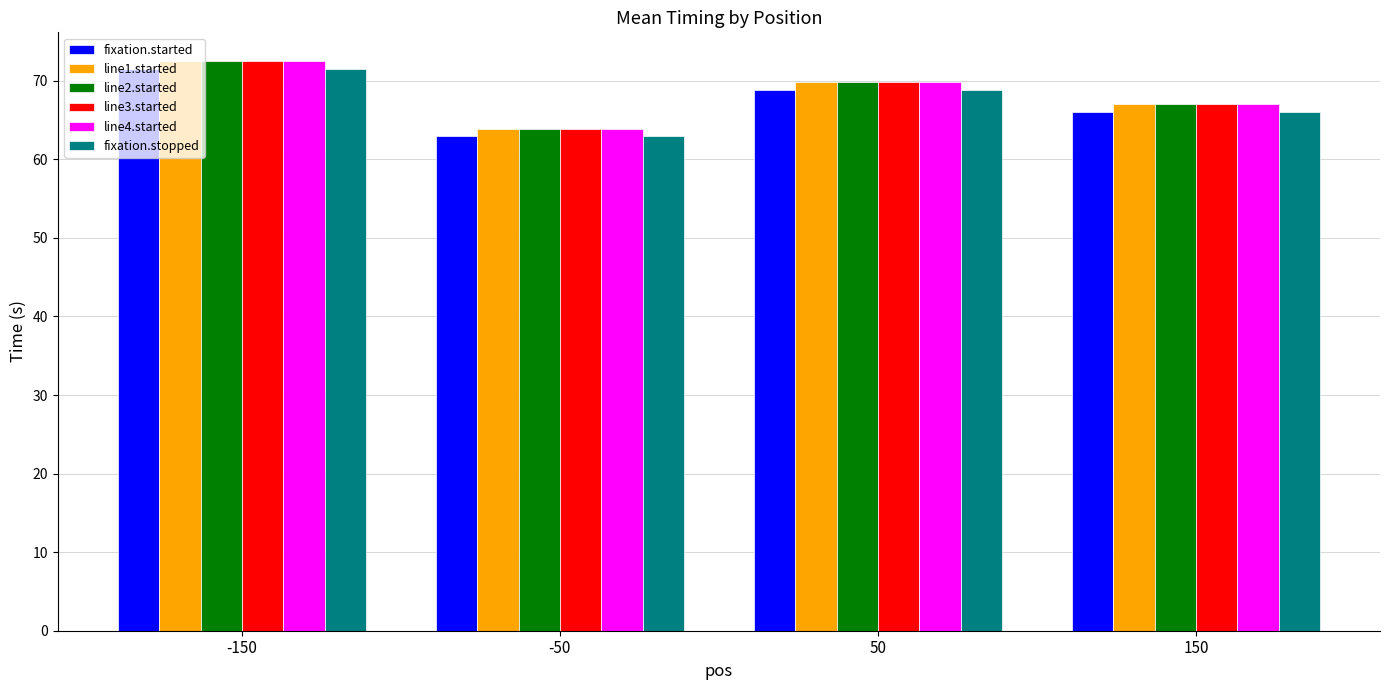

What are all the series names shown in the legend?

fixation.started, line1.started, line2.started, line3.started, line4.started, fixation.stopped